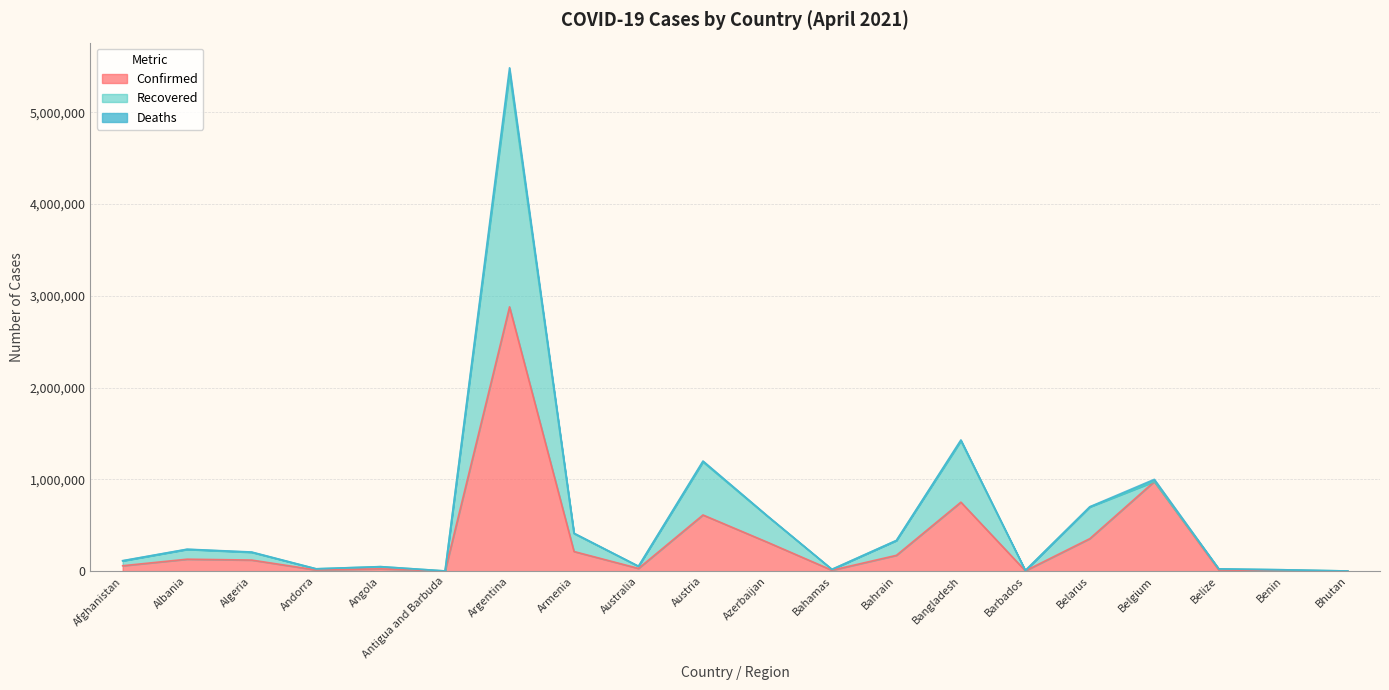

What is the difference between the highest and lowest values at Antigua and Barbuda?

1014